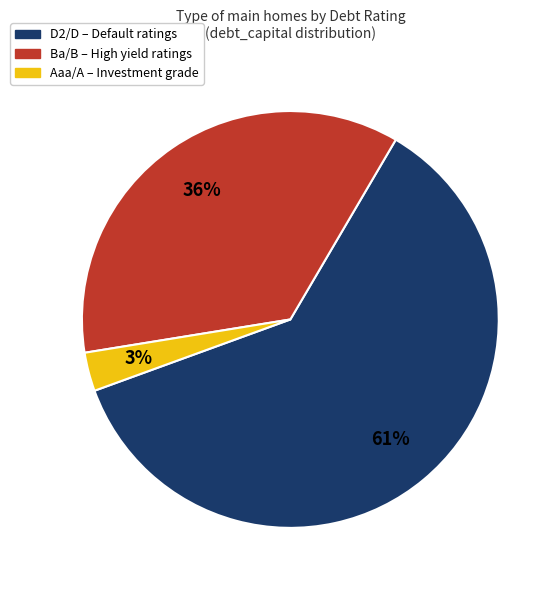

Is there a majority slice in this chart?

Yes